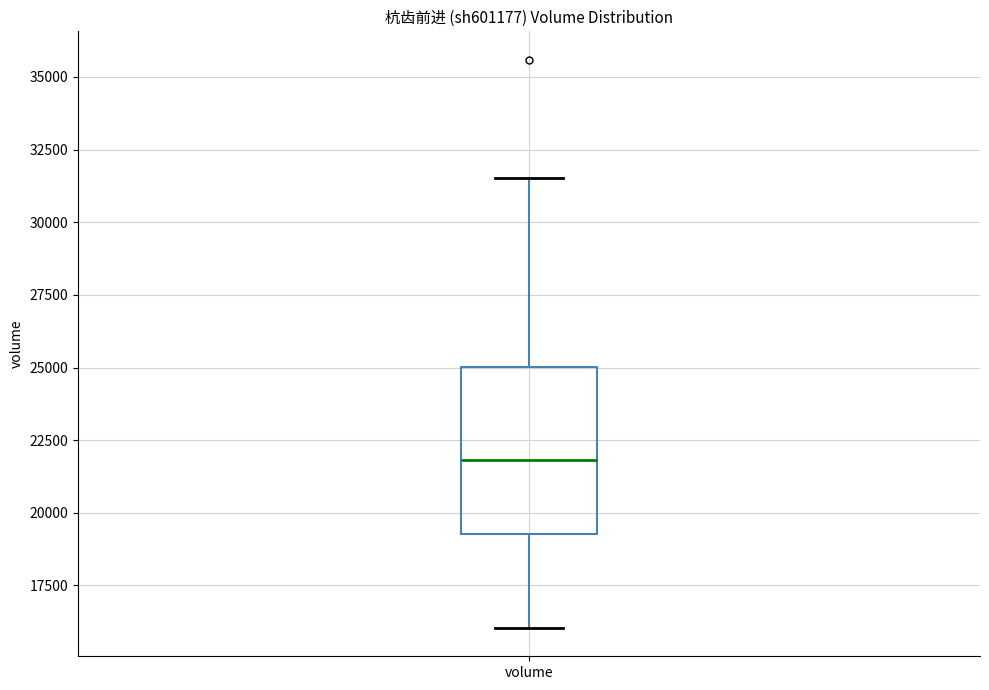

Read this box plot against the y-axis: the position of the median line, the range covered by the box, and the ends of both whiskers. The values are not printed on the chart, so give them approximately, as read against the axis.

median 22000, box 19500 to 25000, whiskers 16000 to 31500